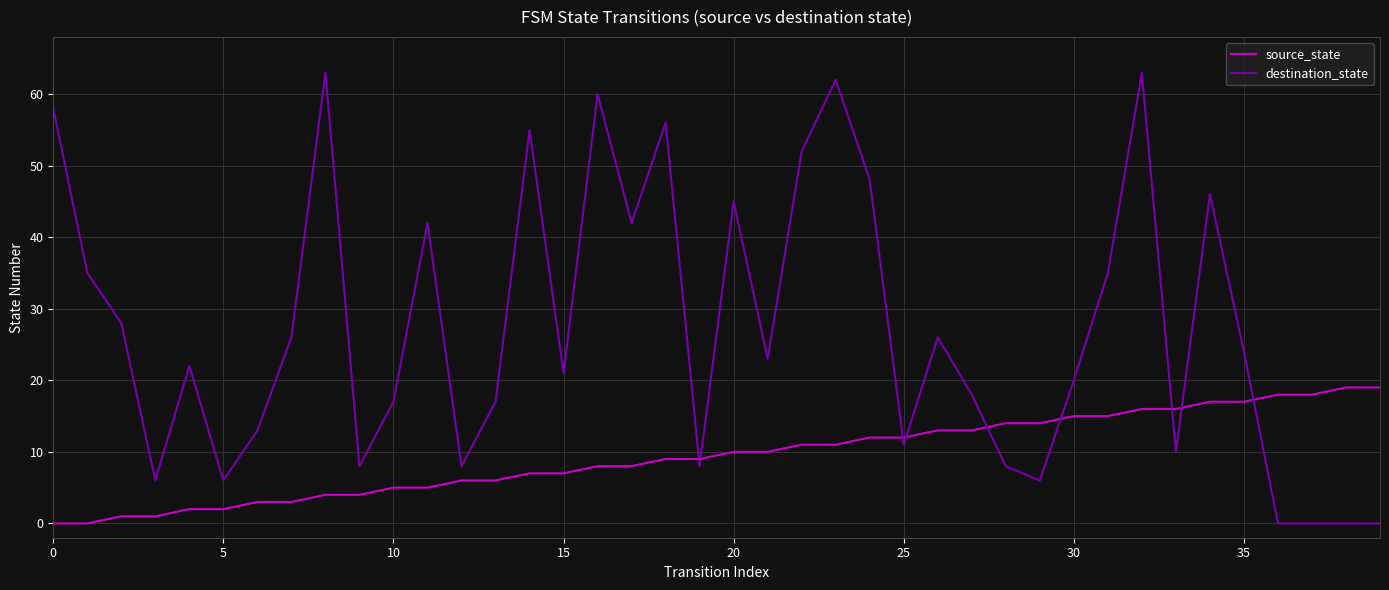

What is the maximum value for source_state?

19